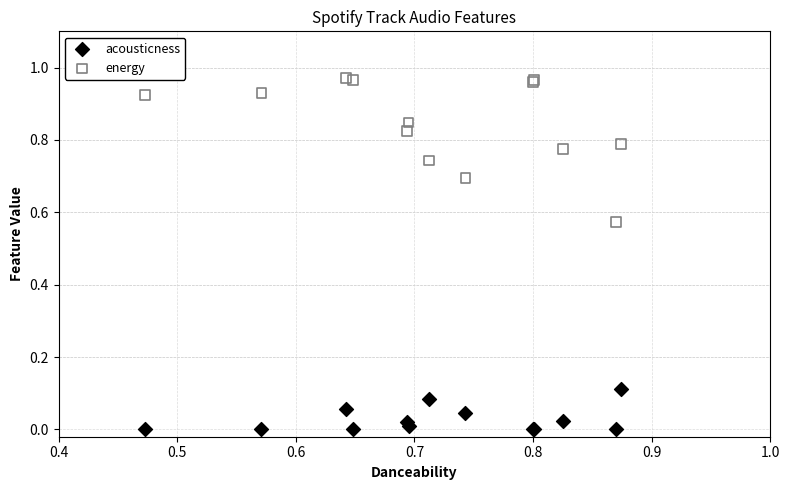

Which series has the widest spread of Y values?

energy